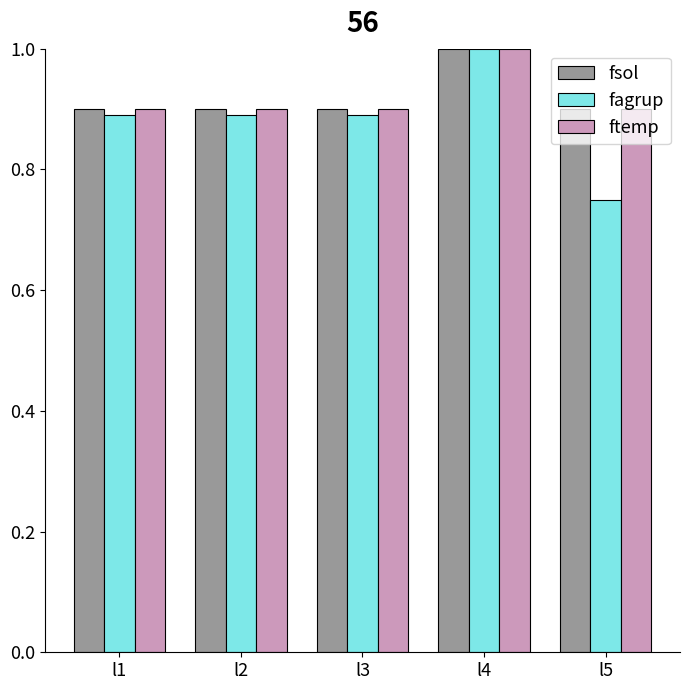

Is it true that fsol equals 0.9 at l3?

True